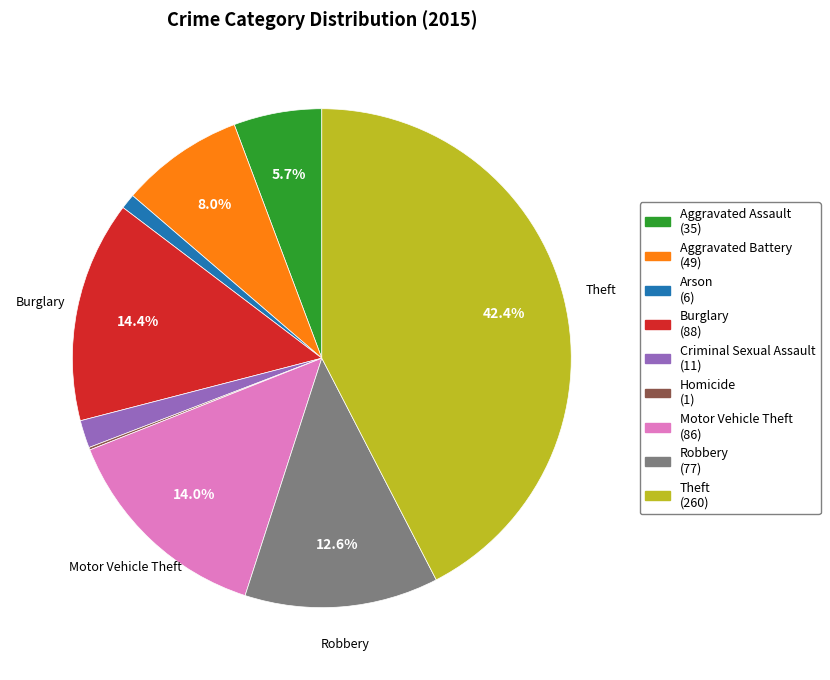

To the nearest percent, what is the difference between the Criminal Sexual Assault and Motor Vehicle Theft slice percentages?

12%